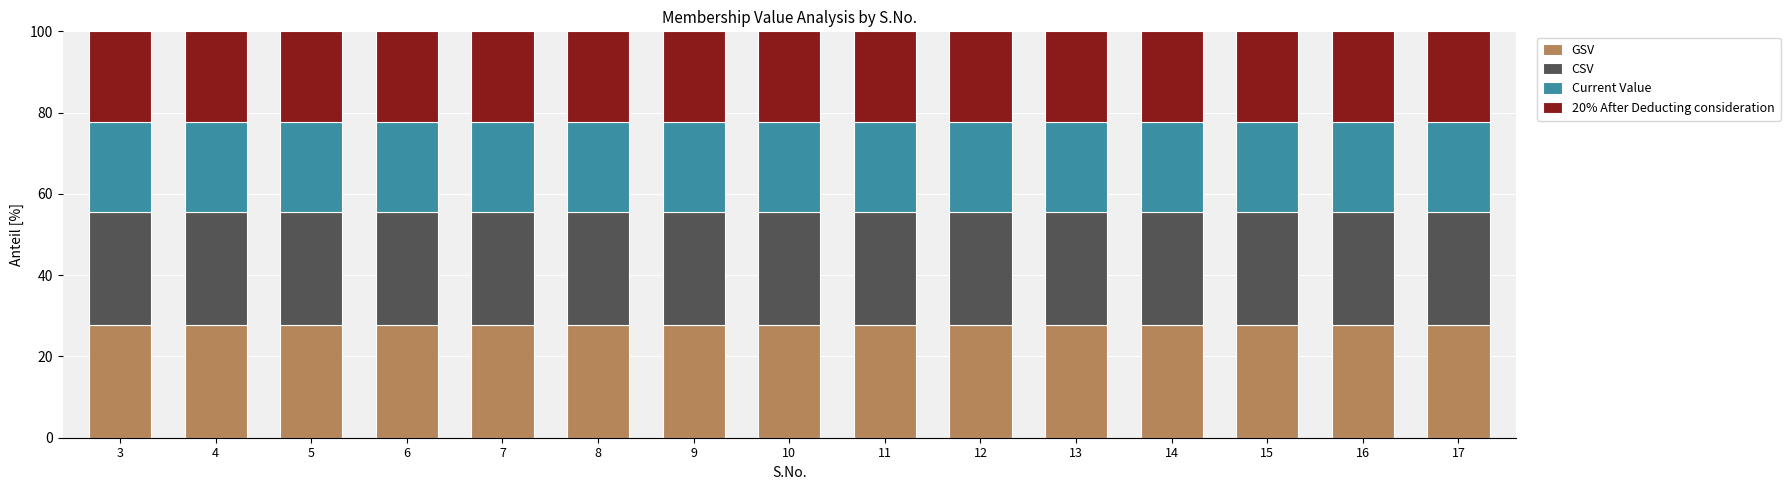

What are all the series names shown in the legend?

GSV, CSV, Current Value, 20% After Deducting consideration